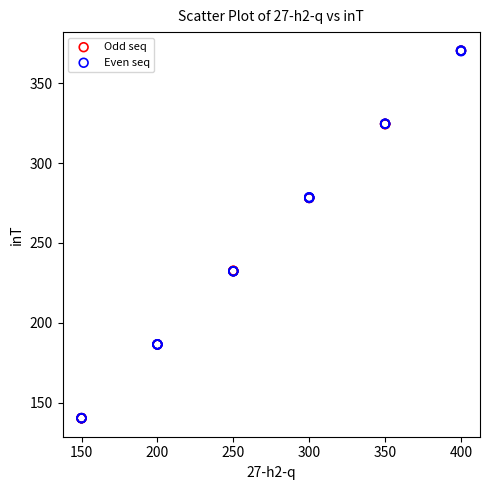

What are all the series names shown in the legend?

Odd seq, Even seq